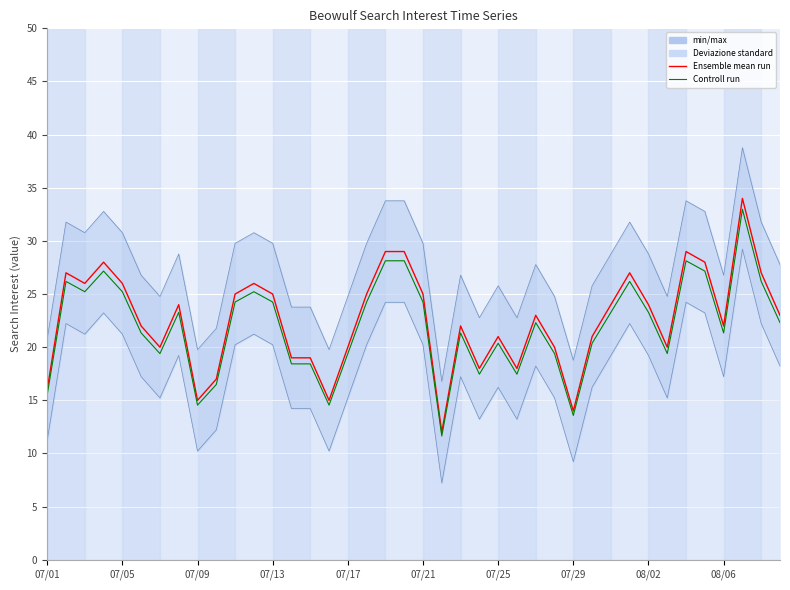

What is the difference between the maximum and minimum values in the Ensemble mean run series?

22.0